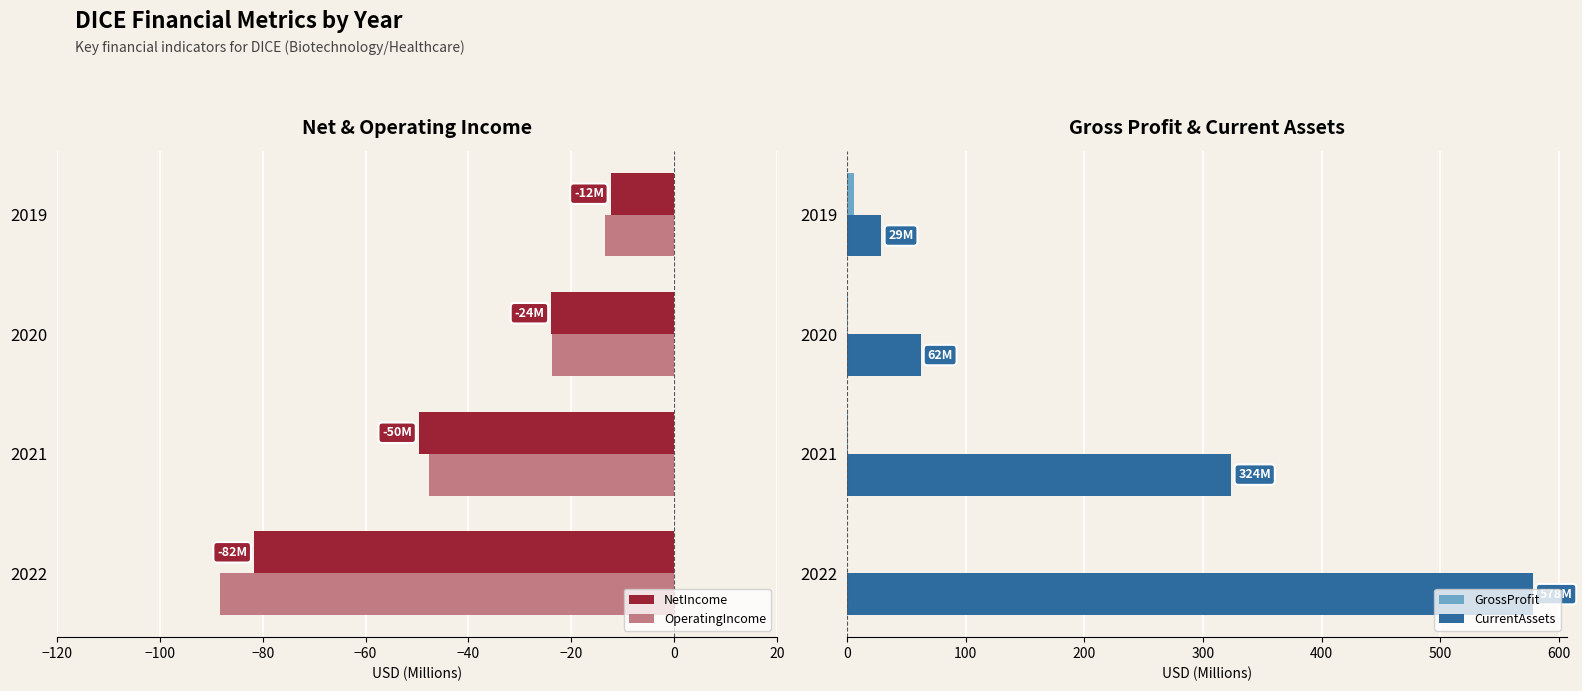

Are the bars grouped side by side (vs. stacked)?

Yes